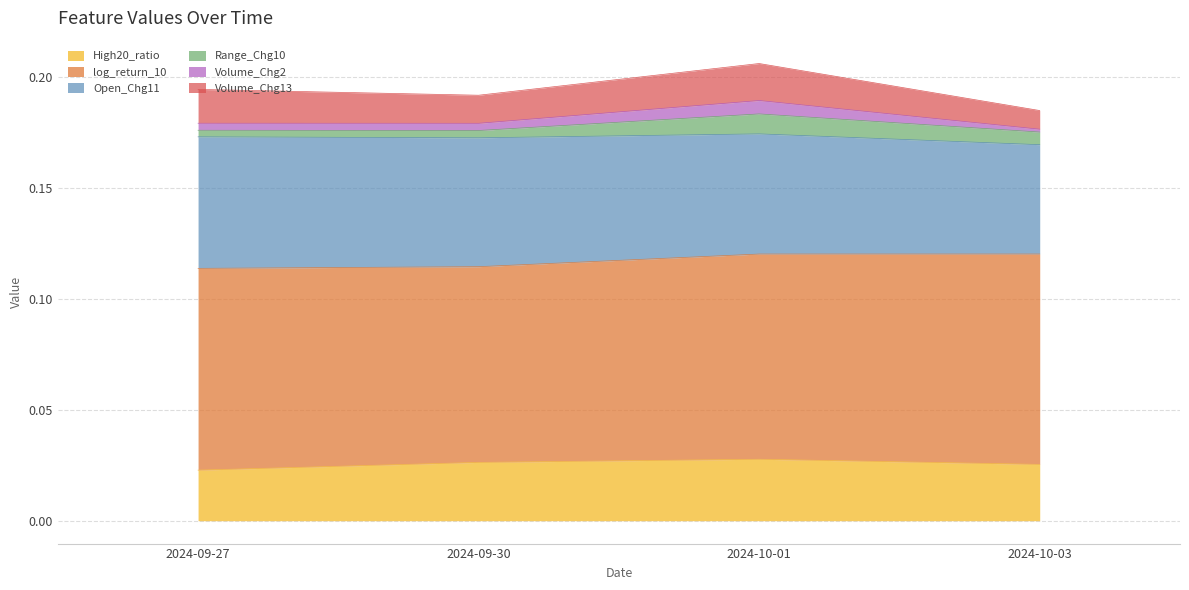

True or false: Open_Chg11 and High20_ratio cross at least once.

False